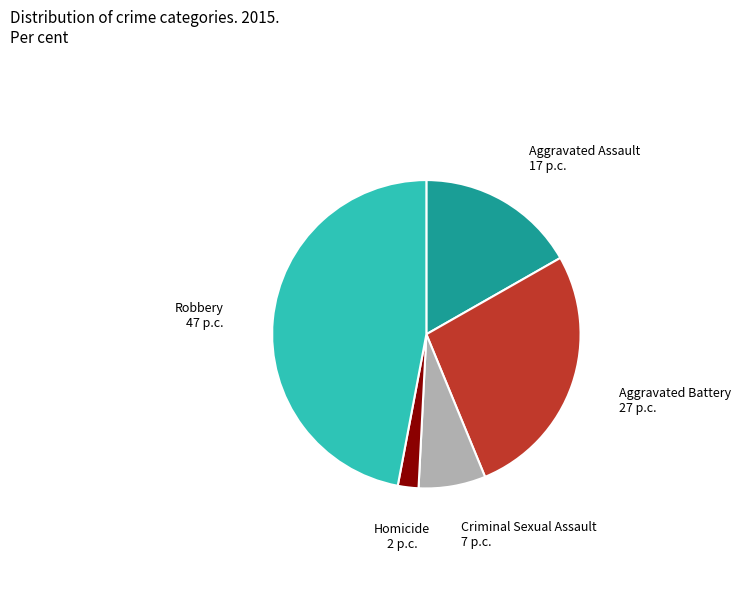

Is there any slice that represents more than half of the pie?

No